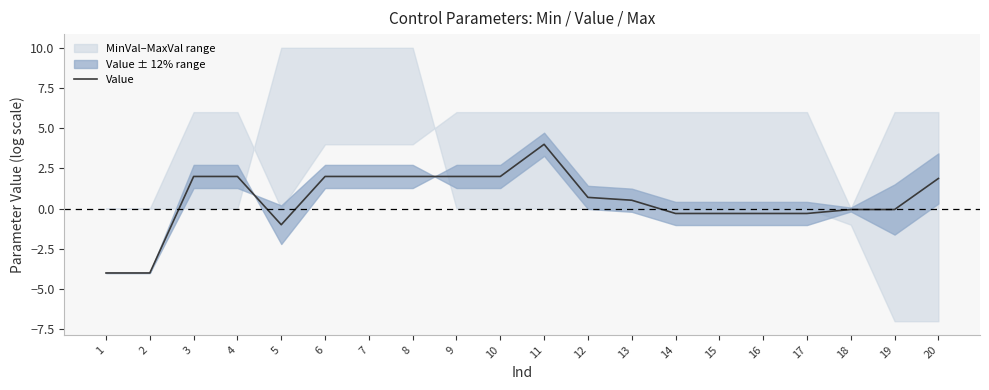

What is the value of the 17th point from the left?

-0.3